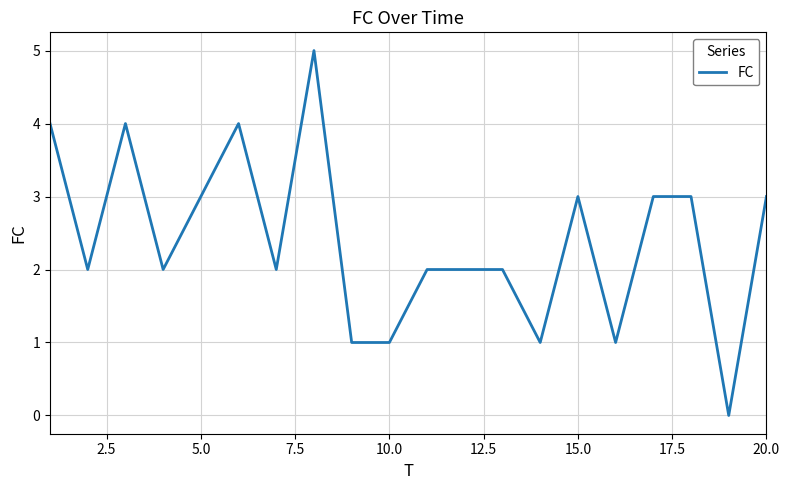

What is the greatest value displayed?

5